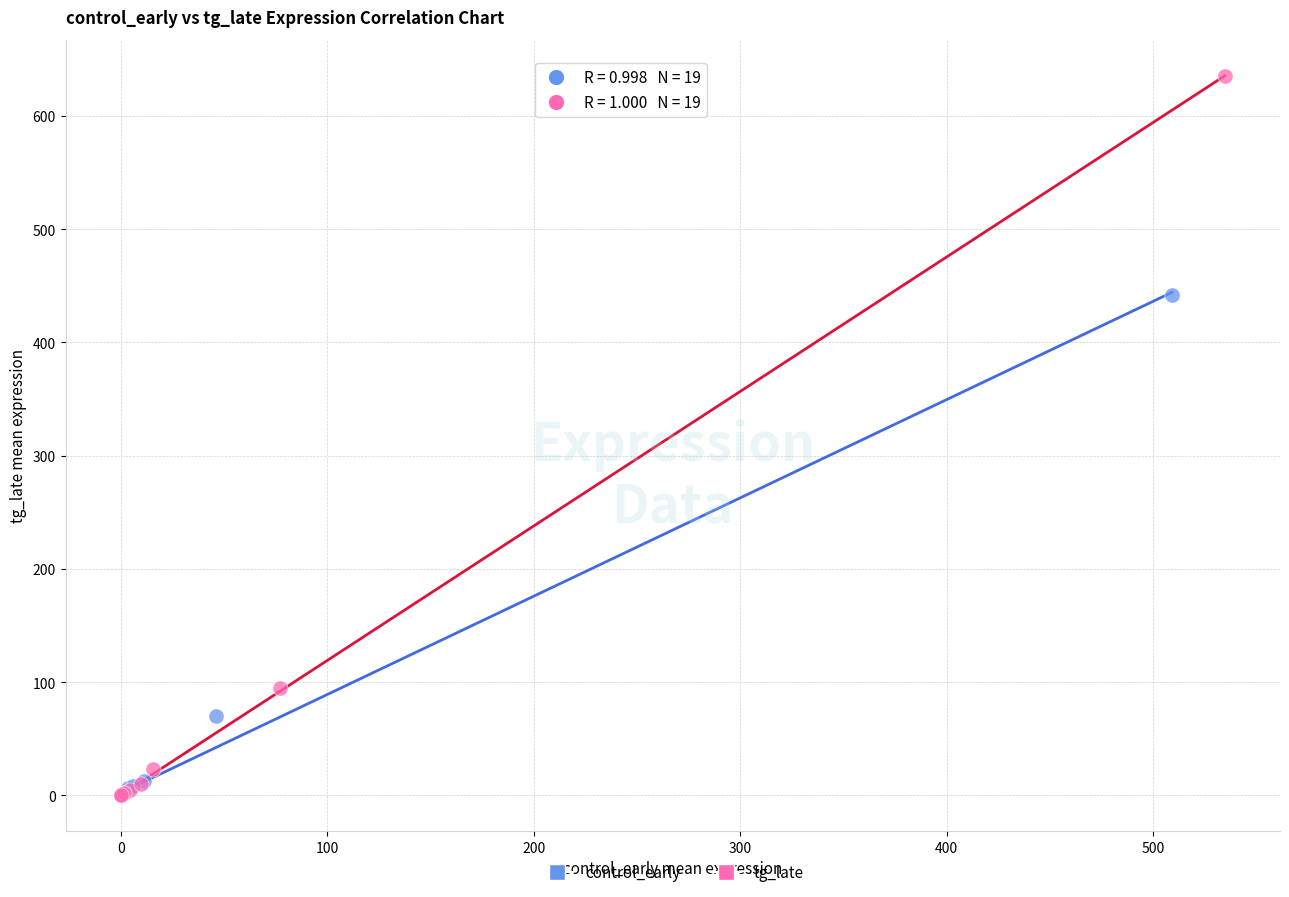

Which series has the widest spread of Y values?

tg_late